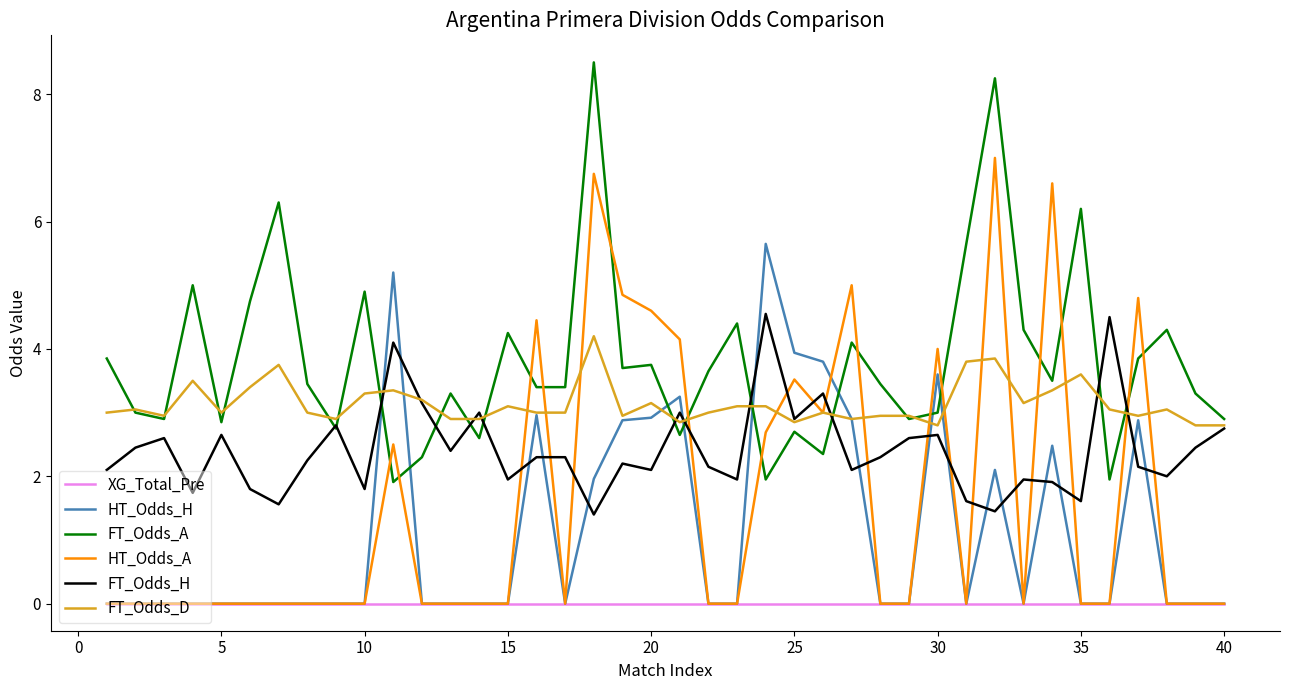

Count the number of categories in the chart.

40